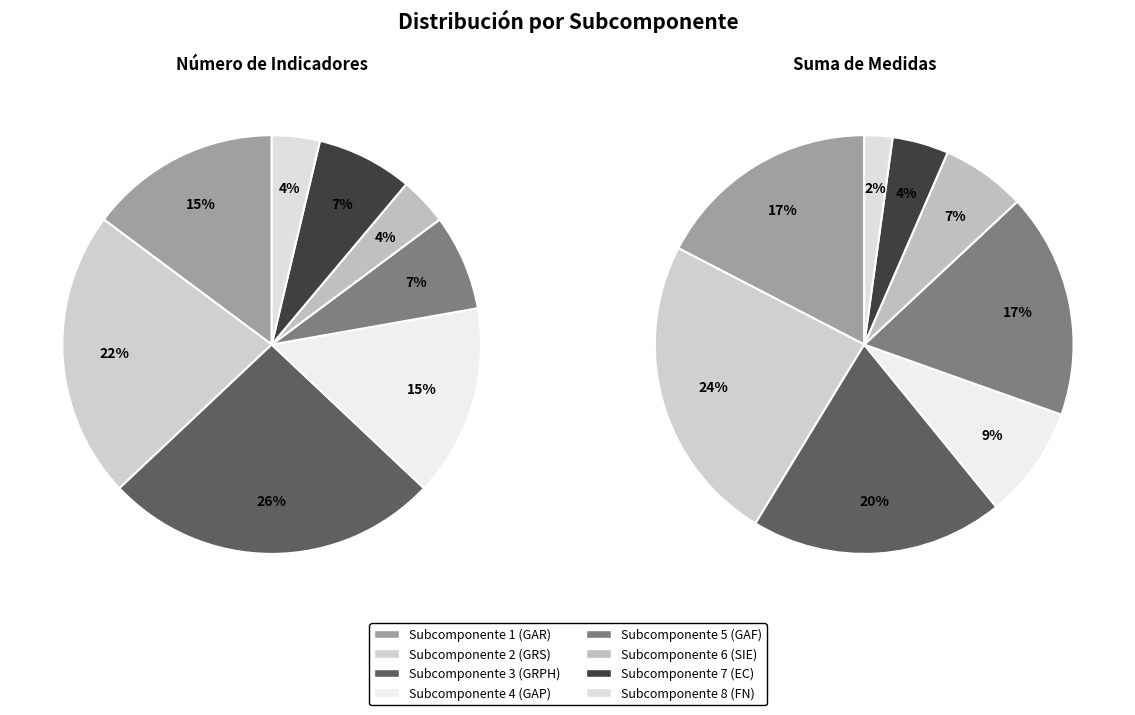

How many slices are in this pie chart?

8